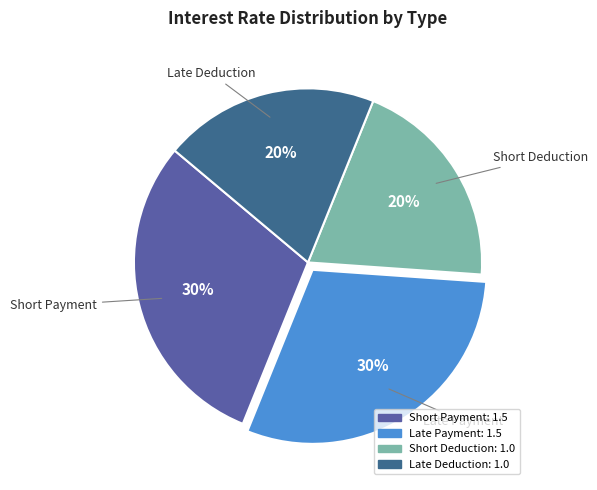

What percentage is the Short Deduction slice, to the nearest percent?

20%